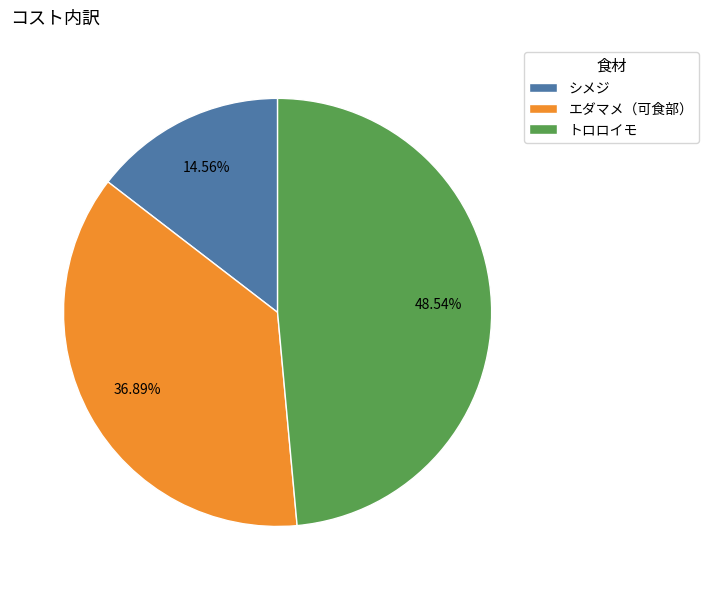

Approximately how many times larger is the value at シメジ compared to トロロイモ?

0.3